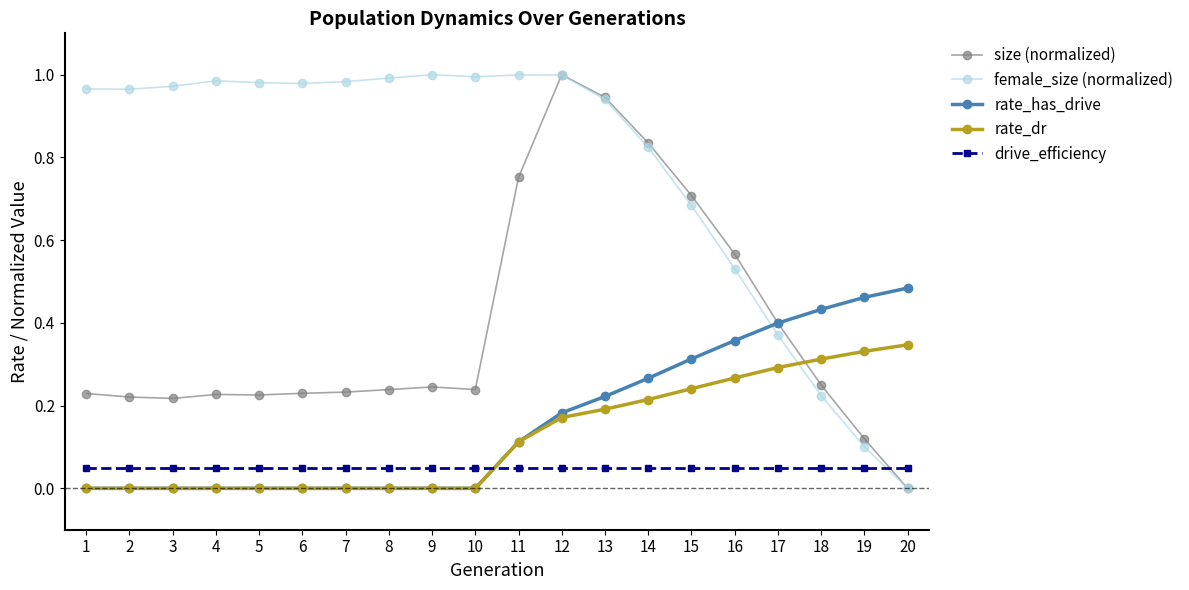

Rank the series at 18 from lowest to highest value.

drive_efficiency, female_size (normalized), size (normalized), rate_dr, rate_has_drive